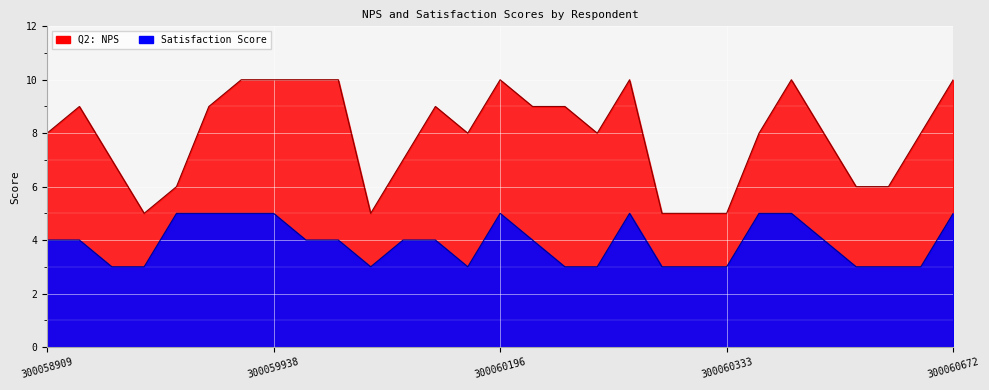

What is the difference between the Q2: NPS values at 300060265 and 300059711?

1